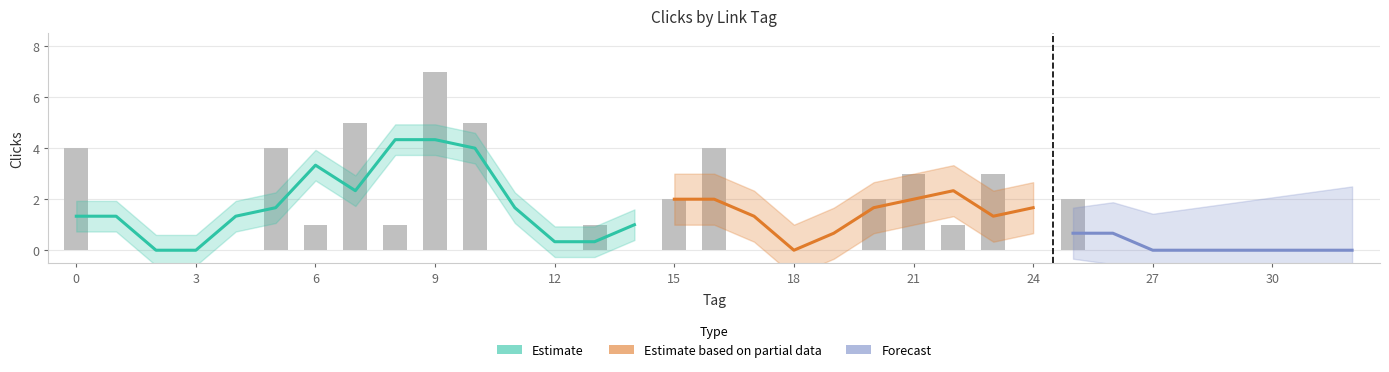

What is the difference between the maximum and minimum values?

7